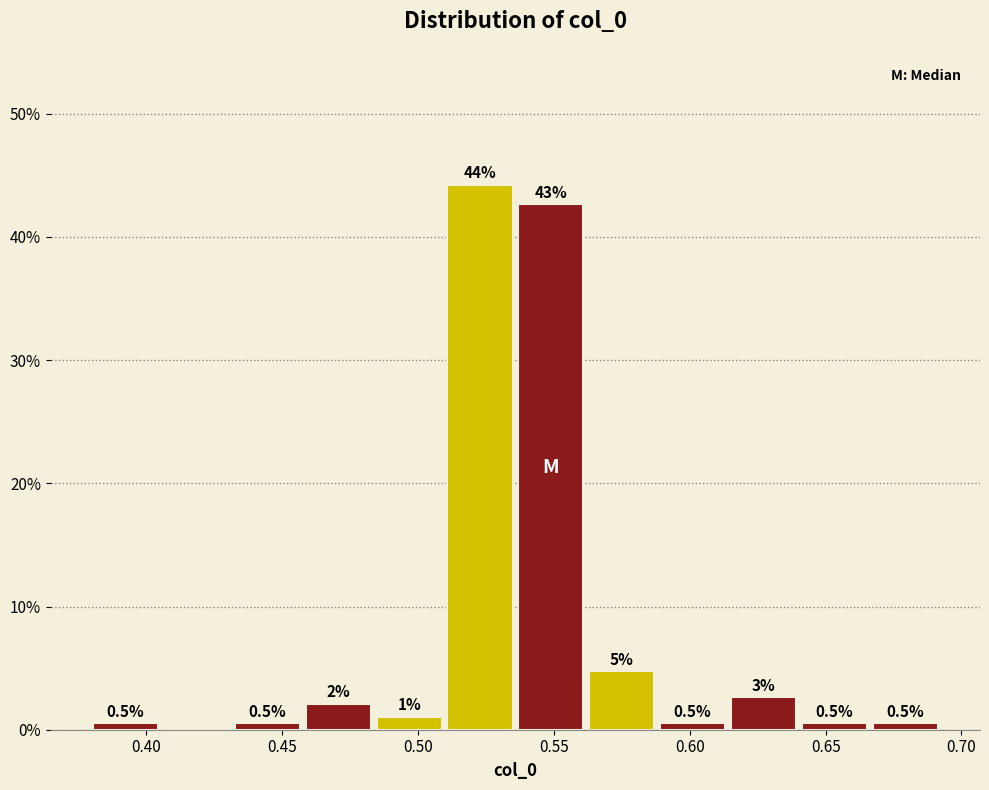

Over which range of the x-axis is the bar tallest?

0.510 to 0.535